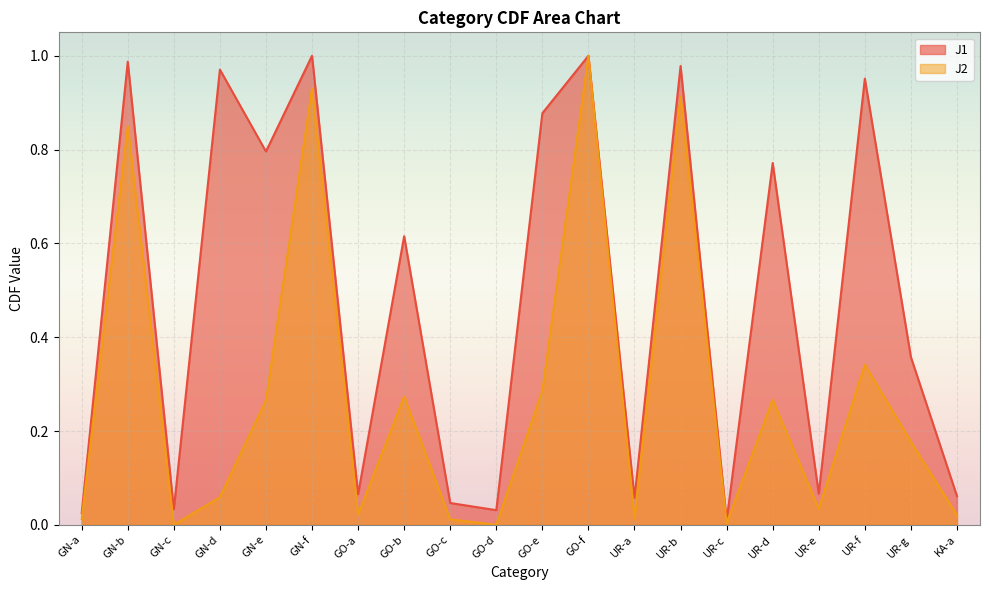

Reading left to right, transcribe all the data shown in this chart.

J1: GN-a=0.0	GN-b=1.0	GN-c=0.0	GN-d=1.0	GN-e=0.8	GN-f=1.0	GO-a=0.1	GO-b=0.6	GO-c=0.0	GO-d=0.0	GO-e=0.9	GO-f=1.0	UR-a=0.1	UR-b=1.0	UR-c=0.0	UR-d=0.8	UR-e=0.1	UR-f=1.0	UR-g=0.4	KA-a=0.1
J2: GN-a=0.0	GN-b=0.8	GN-c=0.0	GN-d=0.1	GN-e=0.3	GN-f=0.9	GO-a=0.0	GO-b=0.3	GO-c=0.0	GO-d=0.0	GO-e=0.3	GO-f=1.0	UR-a=0.0	UR-b=0.9	UR-c=0.0	UR-d=0.3	UR-e=0.0	UR-f=0.3	UR-g=0.2	KA-a=0.0